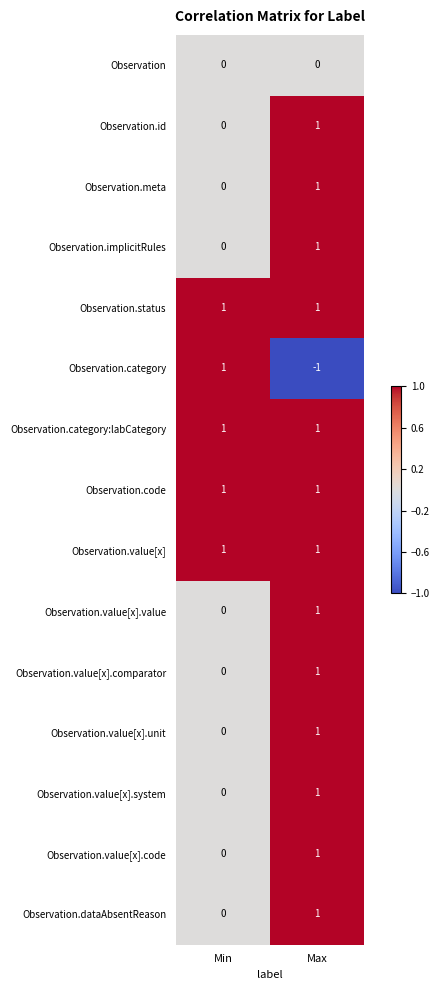

The value of Observation.category at Min is 1. True or false?

True